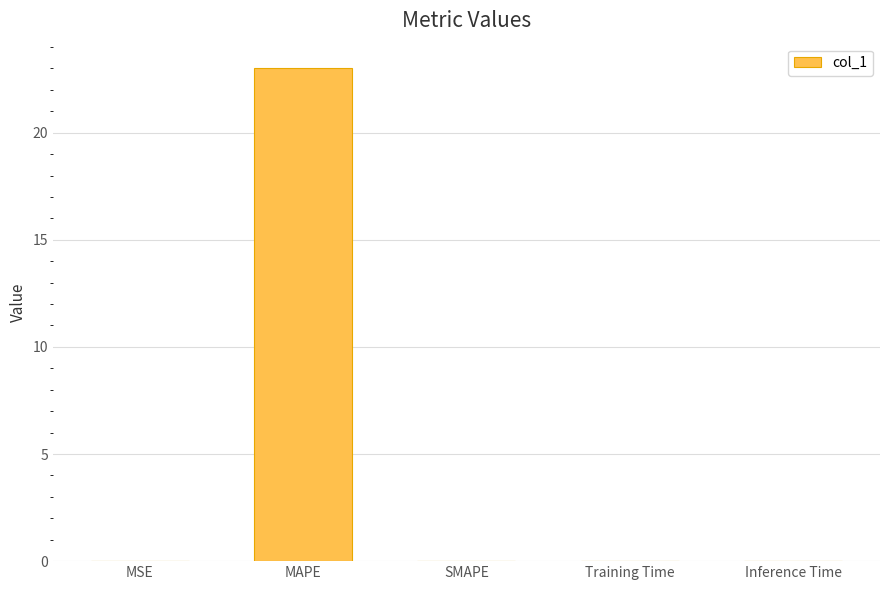

What is the sum of all values?

23.0